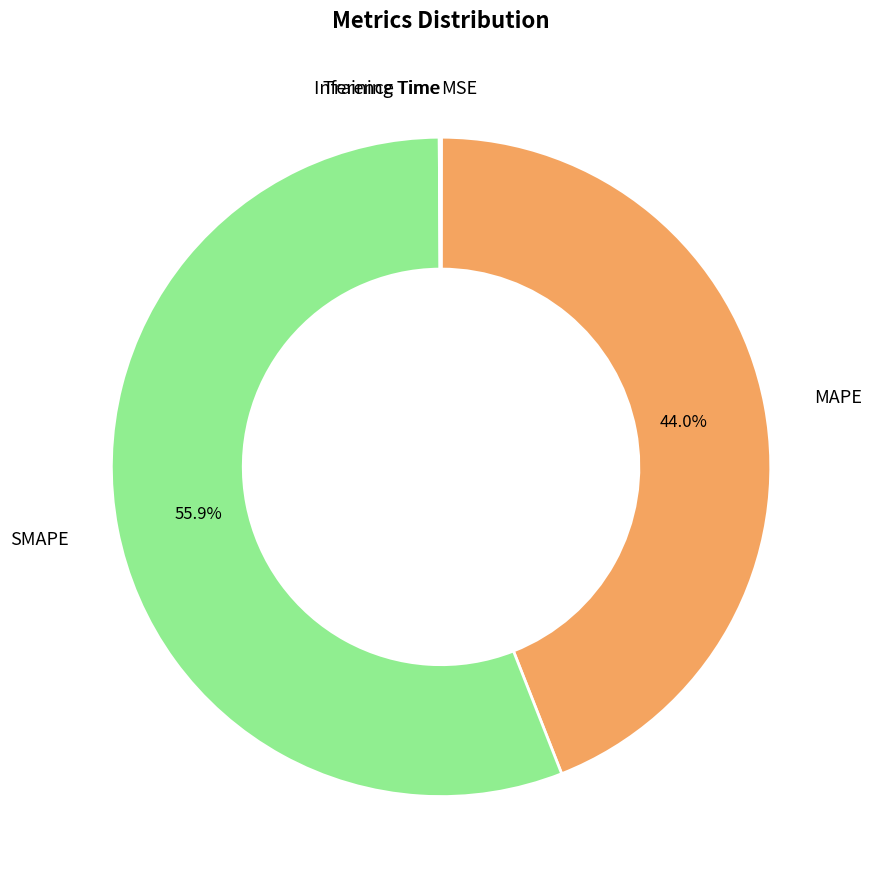

To the nearest percent, what is the average slice percentage?

20%